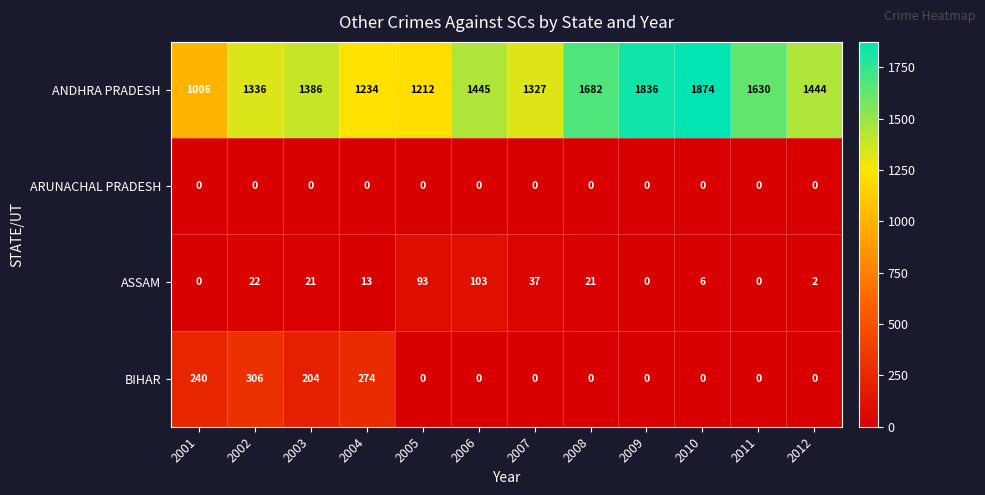

At how many categories does at least one series exceed 1369?

7